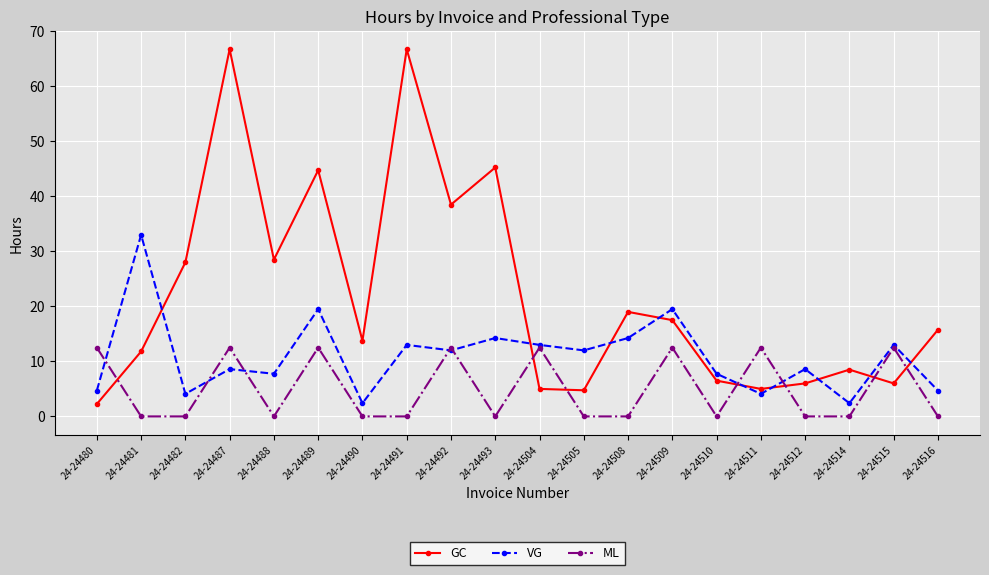

How many lines are shown in the chart?

3